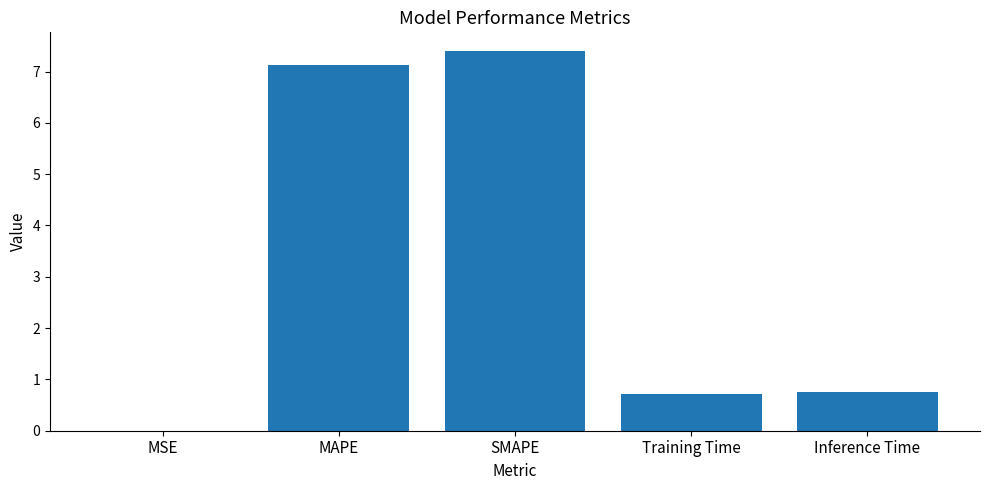

The chart shows a value of 0.4 at Training Time. True or false?

False